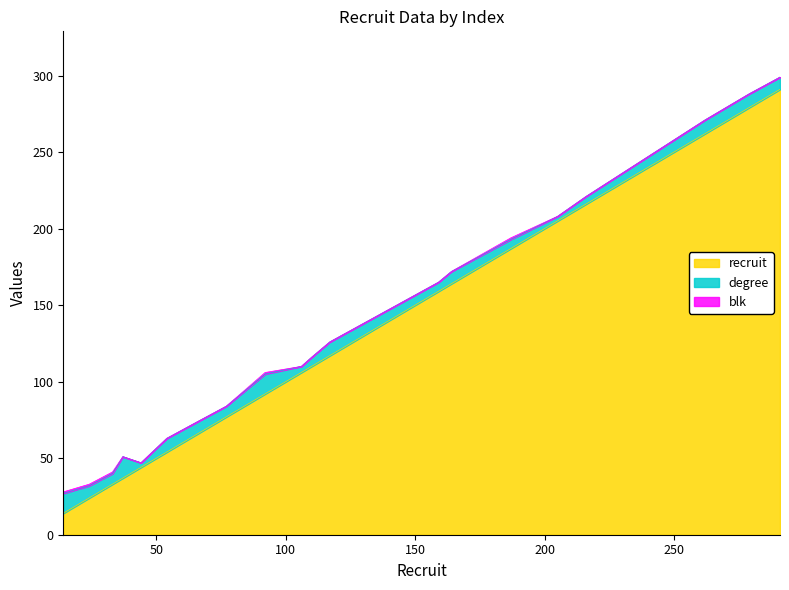

What is the total value across all series at 92?

106